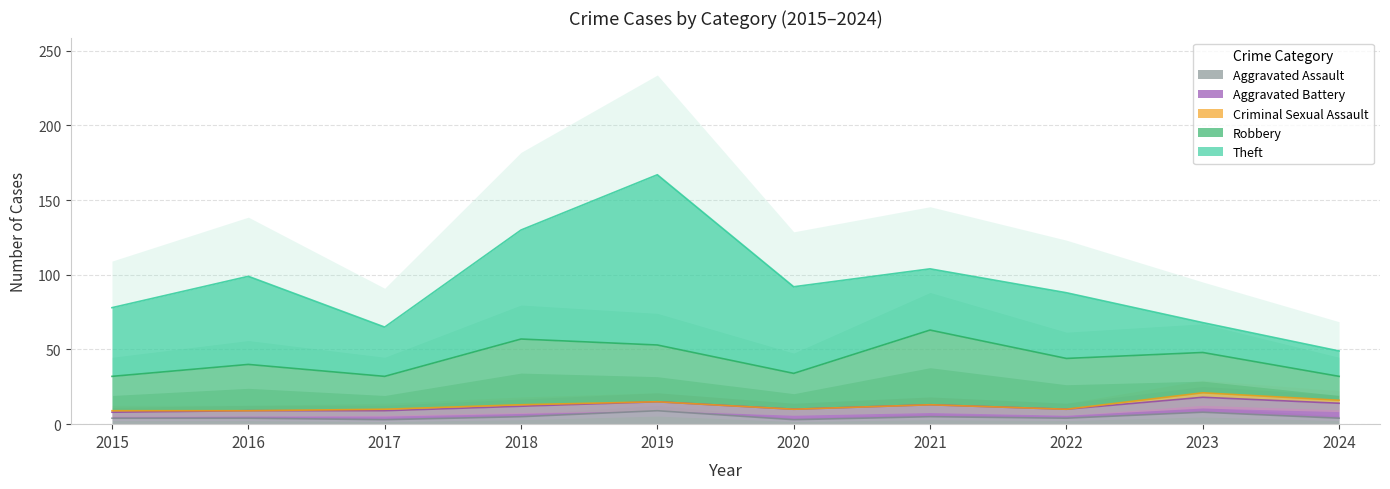

True or false: Robbery has more than 1 interior local peaks.

True